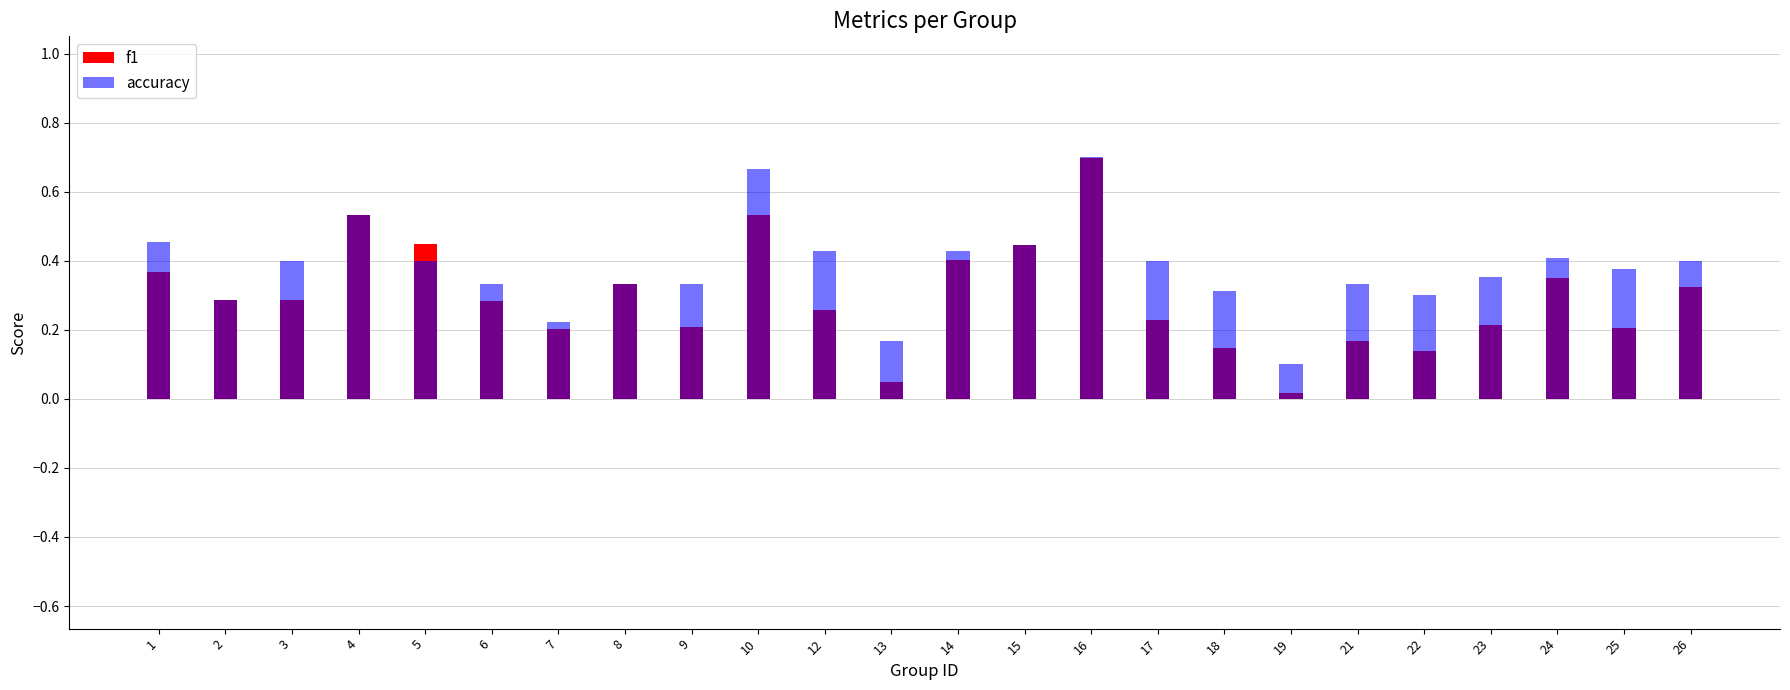

What are all the series names shown in the legend?

f1, accuracy